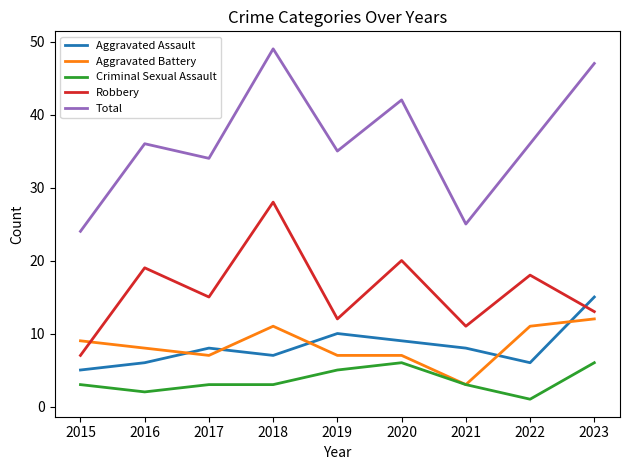

What are all the series names shown in the legend?

Aggravated Assault, Aggravated Battery, Criminal Sexual Assault, Robbery, Total